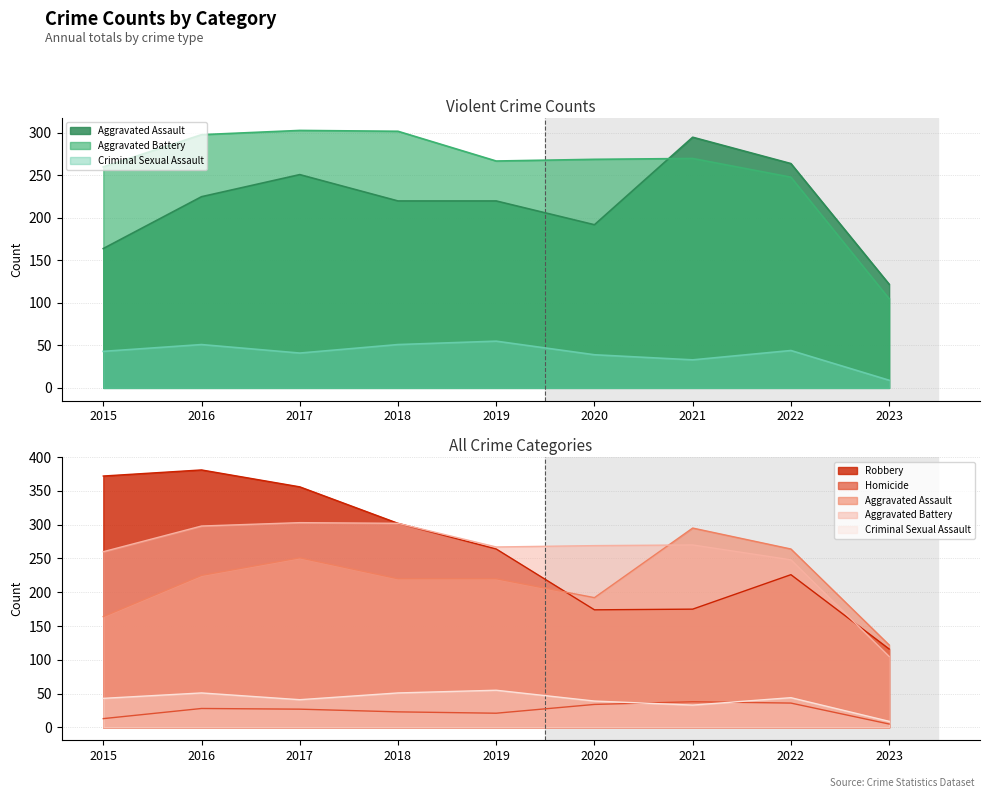

What is the value of the Criminal Sexual Assault point at the 8th from the left?

44